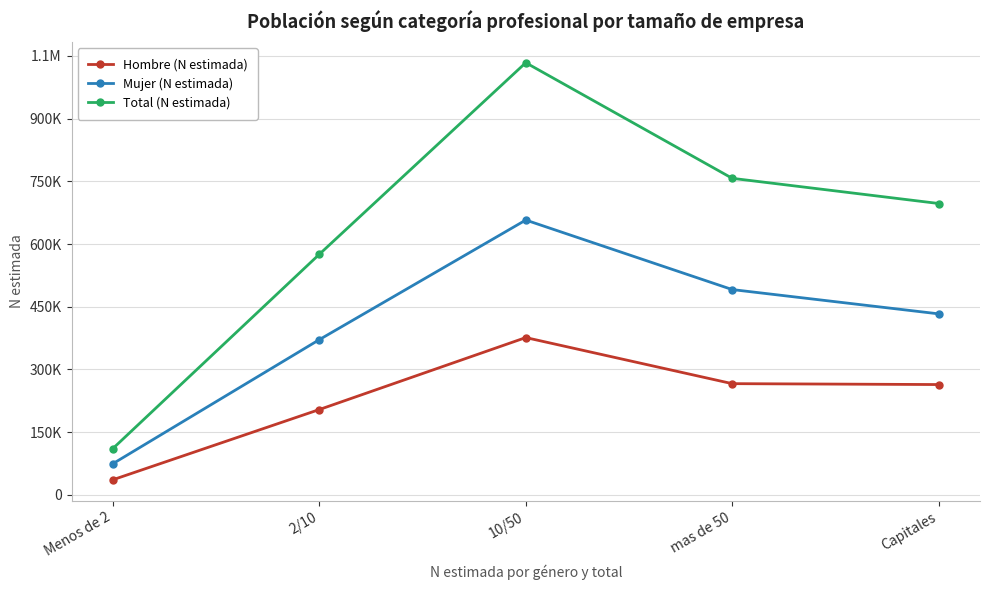

What is the spread (max minus min) of values at 2/10?

371279